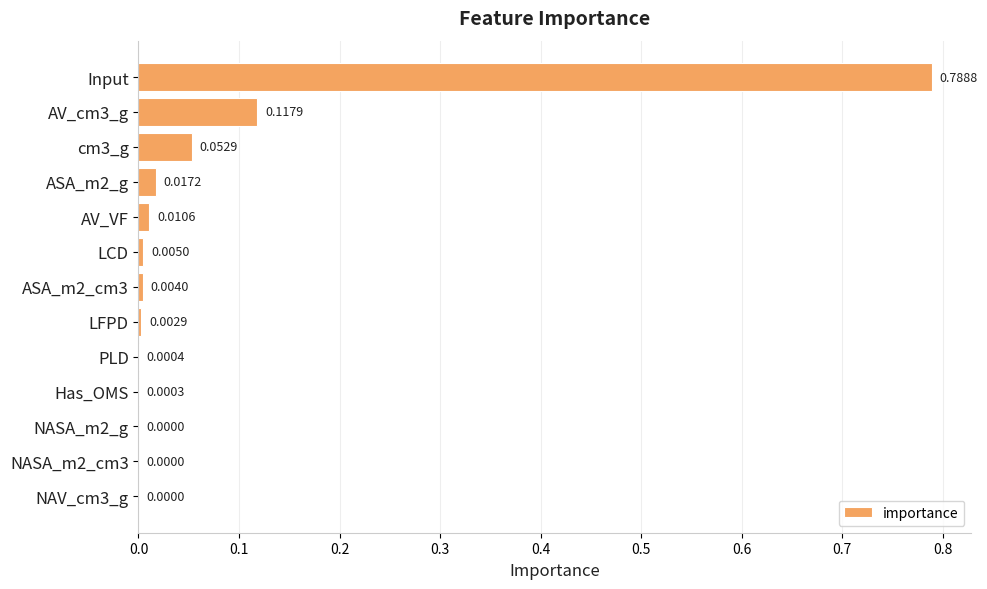

What is the sum of all values?

1.0